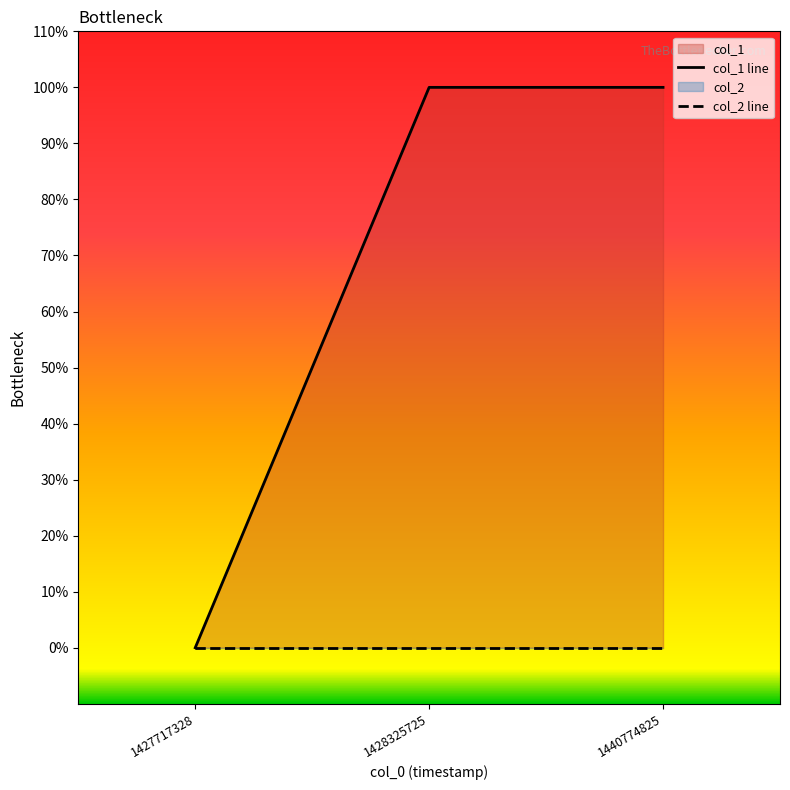

At which category does the chart reach its minimum across all series?

1427717328